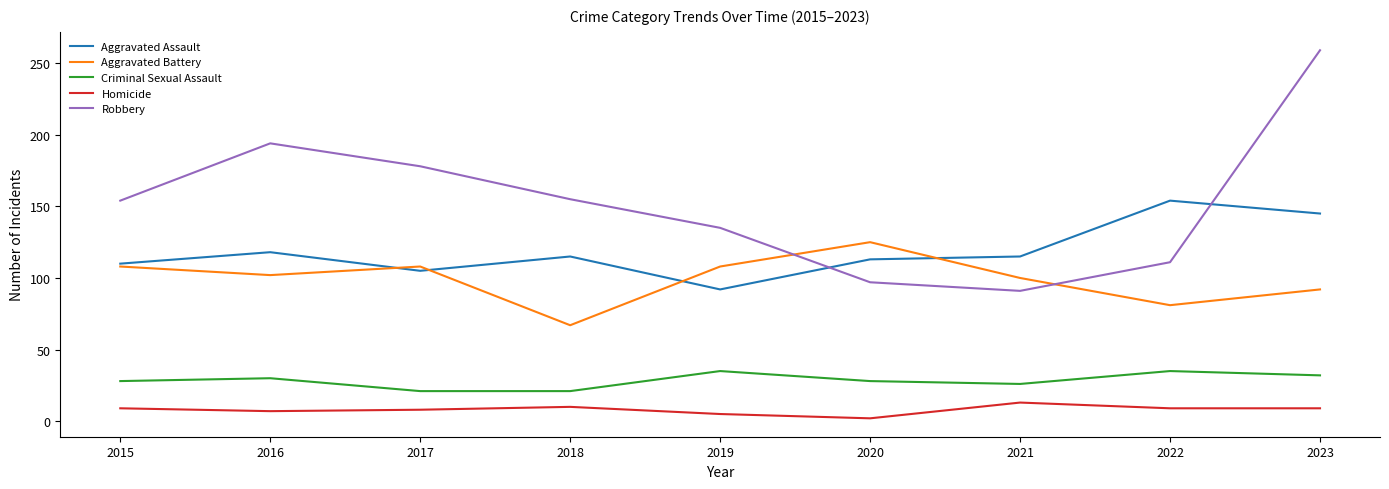

How many lines are shown in the chart?

5